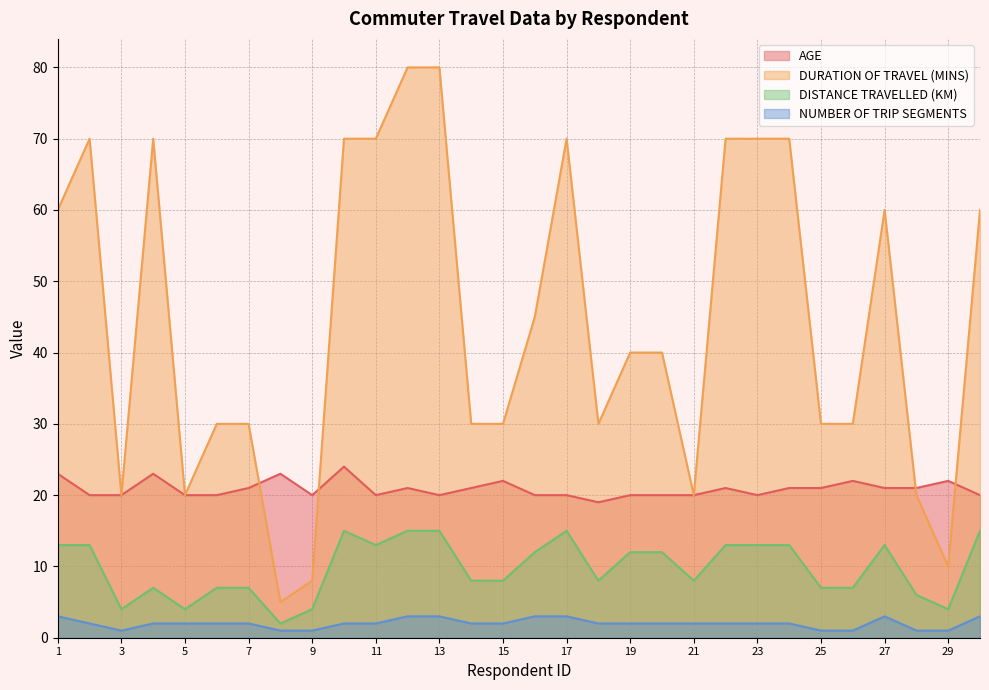

Where is the first local minimum for DISTANCE TRAVELLED (KM)?

3